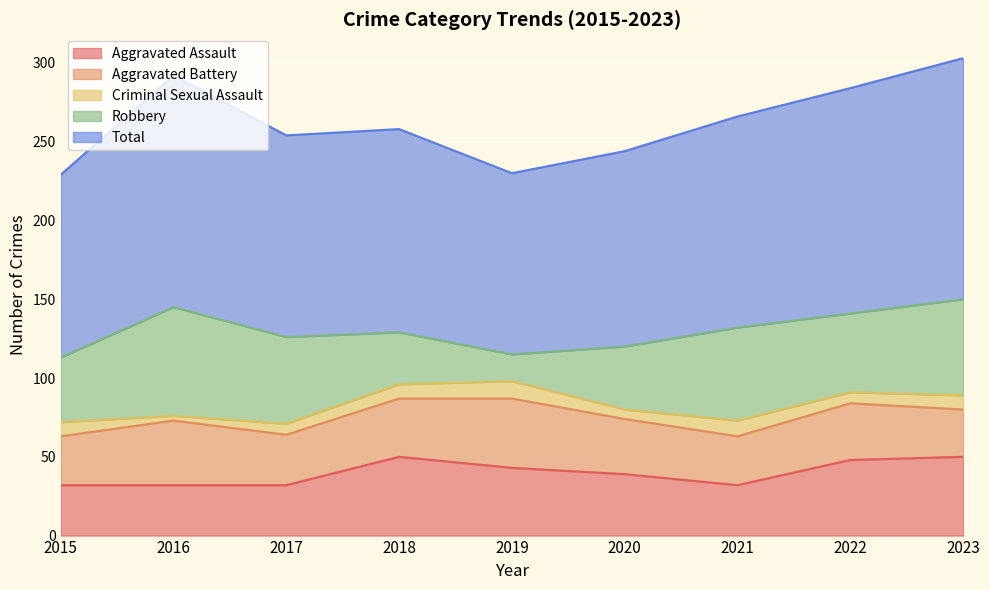

What is the value of the Aggravated Battery point at the 6th from the left?

35